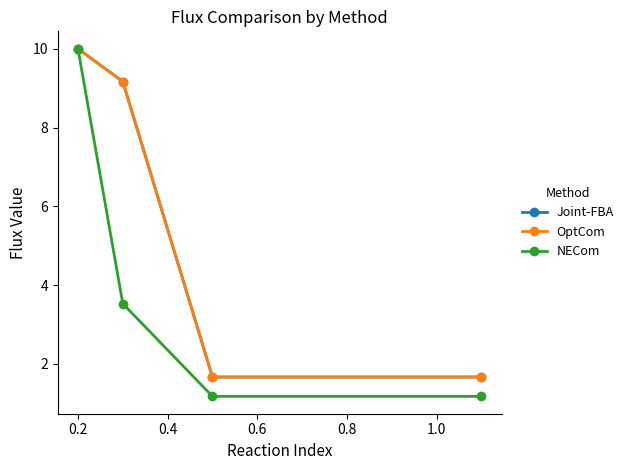

What is the smallest value displayed?

1.2